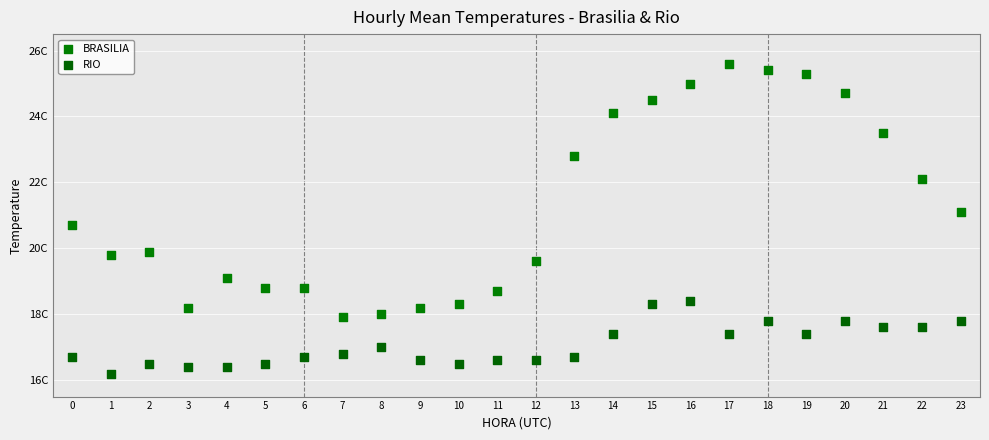

What are all the series names shown in the legend?

BRASILIA, RIO